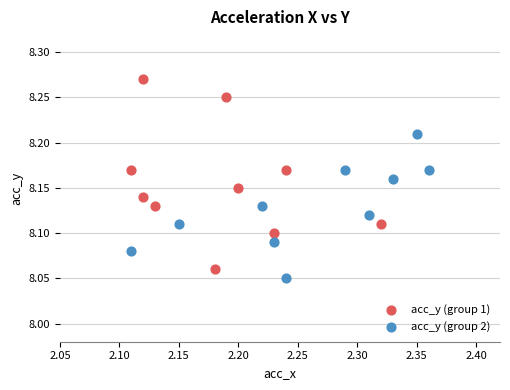

Which series contains the highest Y value?

acc_y (group 1)